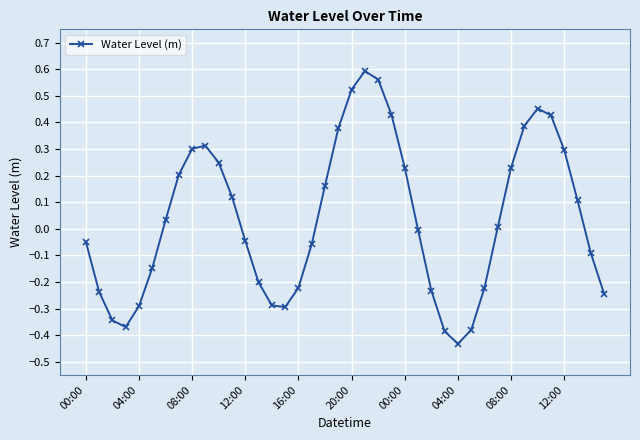

How many interior local valleys (lower than both neighbors) does the data have?

3